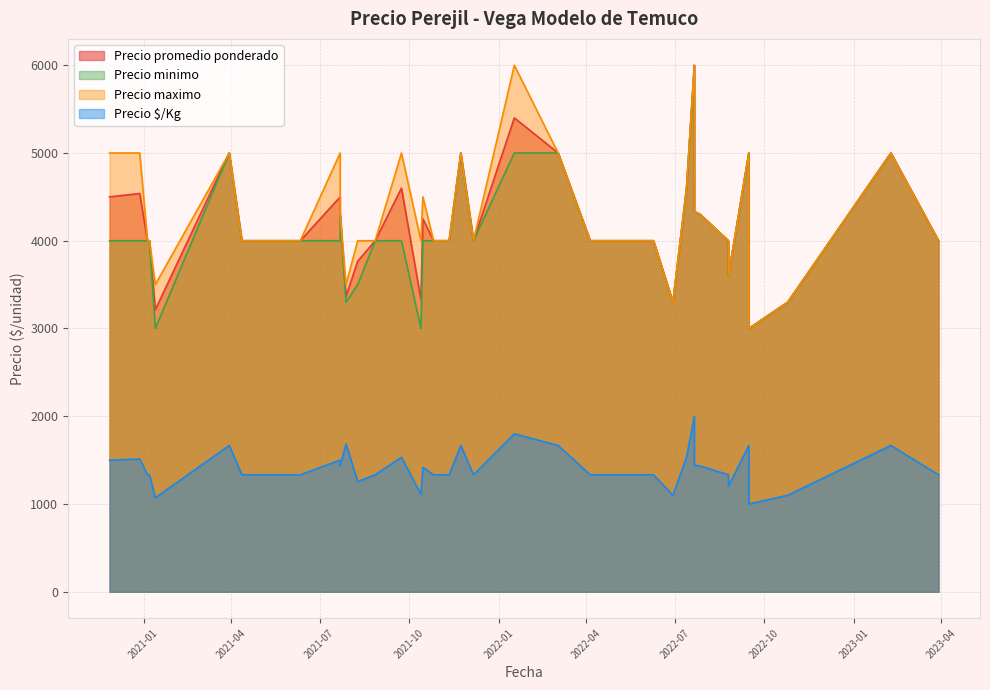

Where is Precio minimo nearest to the value 4500?

2022-07-13